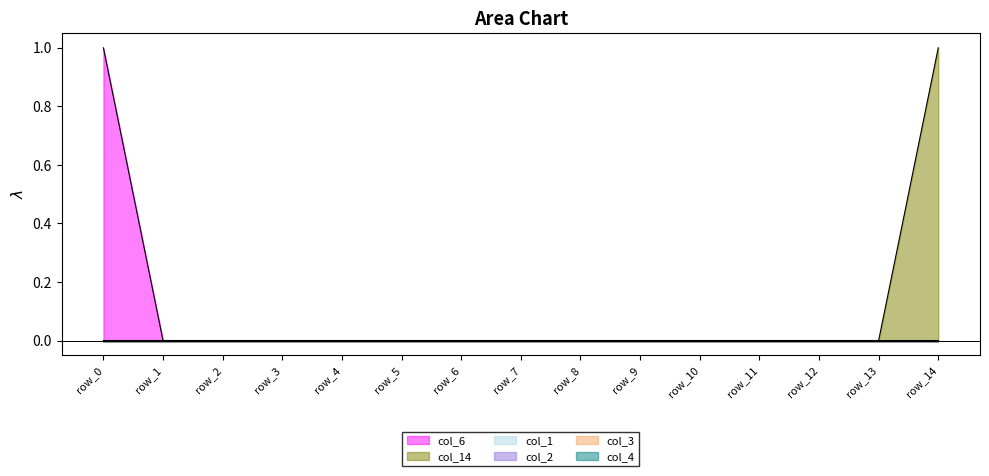

True or false: col_1 and col_2 cross at least once.

False